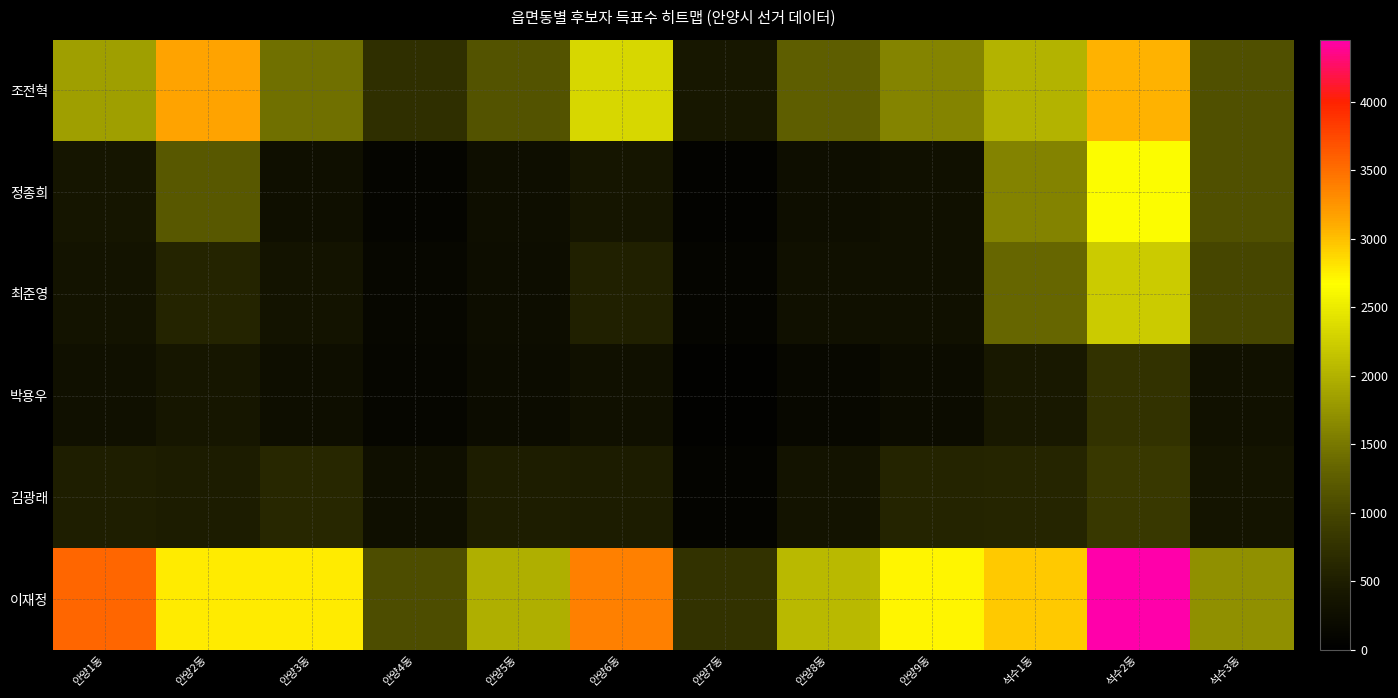

Reading left to right, list all the values displayed in this chart.

조전혁: 안양1동=1837	안양2동=3163	안양3동=1427	안양4동=726	안양5동=1146	안양6동=2329	안양7동=403	안양8동=1260	안양9동=1614	석수1동=2003	석수2동=3073	석수3동=1100
정종희: 안양1동=375	안양2동=1189	안양3동=273	안양4동=92	안양5동=248	안양6동=374	안양7동=60	안양8동=245	안양9동=290	석수1동=1585	석수2동=2647	석수3동=1100
최준영: 안양1동=341	안양2동=576	안양3동=336	안양4동=123	안양5동=234	안양6동=531	안양7동=93	안양8동=288	안양9동=287	석수1동=1353	석수2동=2213	석수3동=1003
박용우: 안양1동=283	안양2동=388	안양3동=258	안양4동=106	안양5동=222	안양6동=280	안양7동=41	안양8동=148	안양9동=215	석수1동=430	석수2동=763	석수3동=311
김광래: 안양1동=513	안양2동=478	안양3동=619	안양4동=264	안양5동=500	안양6동=479	안양7동=76	안양8동=331	안양9동=583	석수1동=595	석수2동=844	석수3동=358
이재정: 안양1동=3551	안양2동=2774	안양3동=2769	안양4동=1073	안양5동=1972	안양6동=3374	안양7동=762	안양8동=2060	안양9동=2726	석수1동=2950	석수2동=4452	석수3동=1720